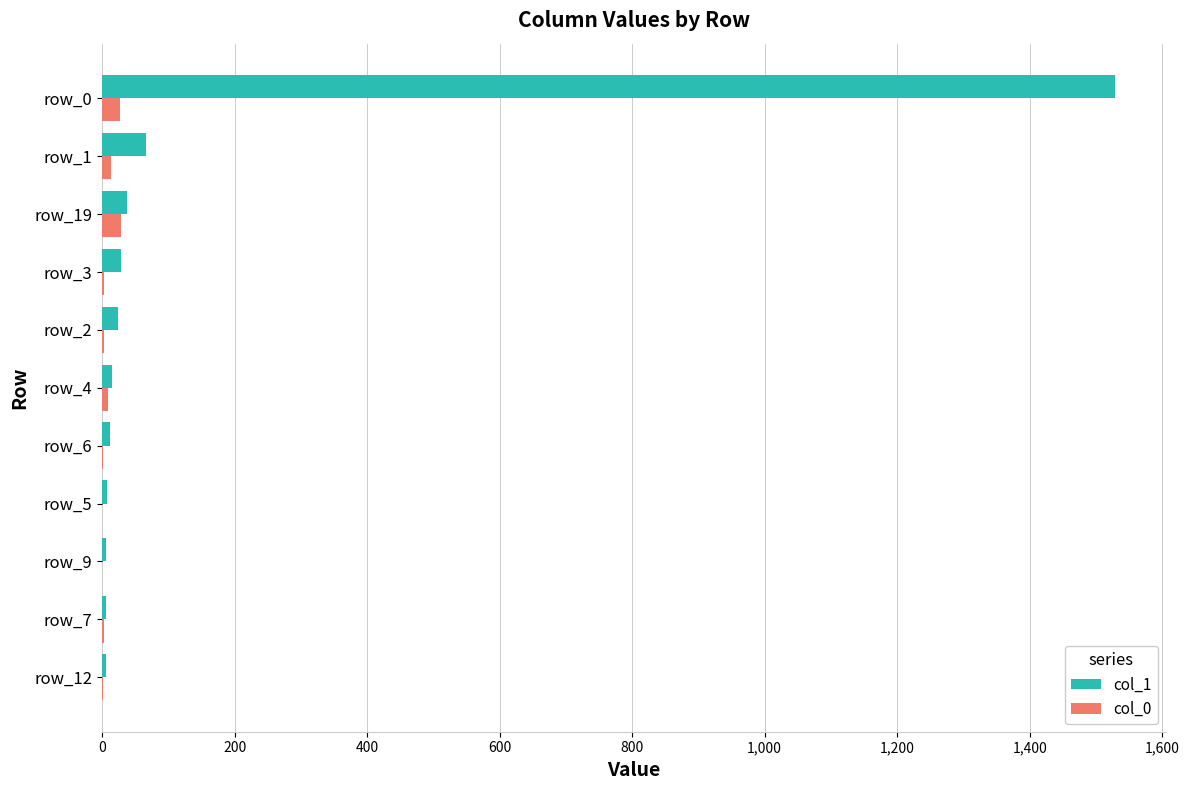

What is the greatest value displayed?

1529